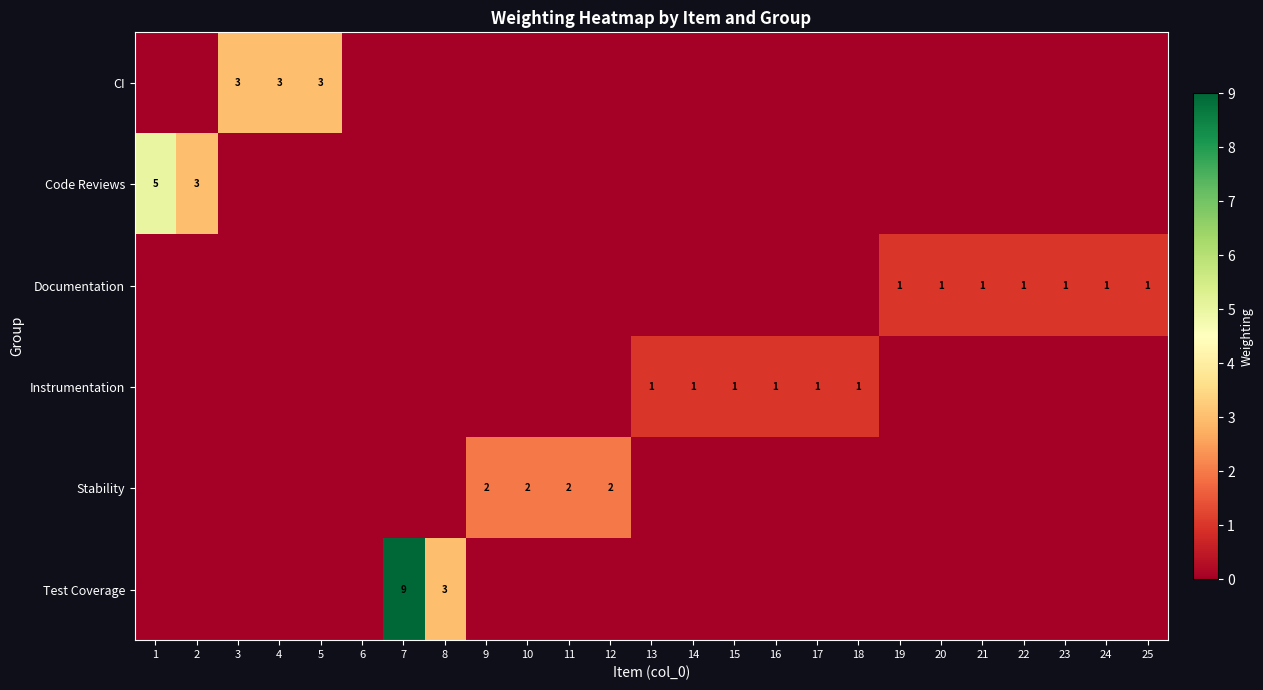

Is it true that Instrumentation equals 2 at 14?

False